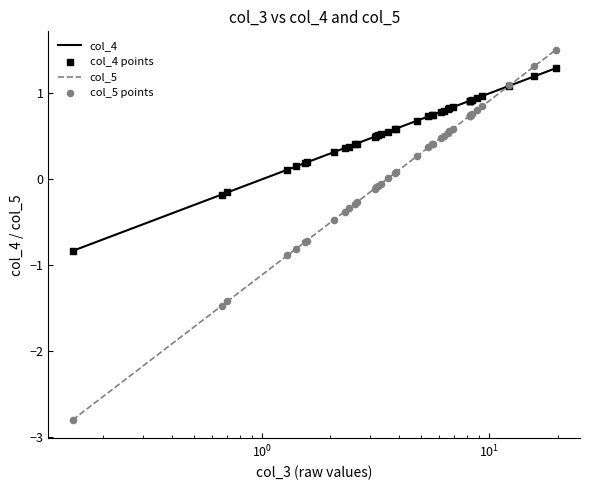

Which series has the largest total across all categories?

col_4